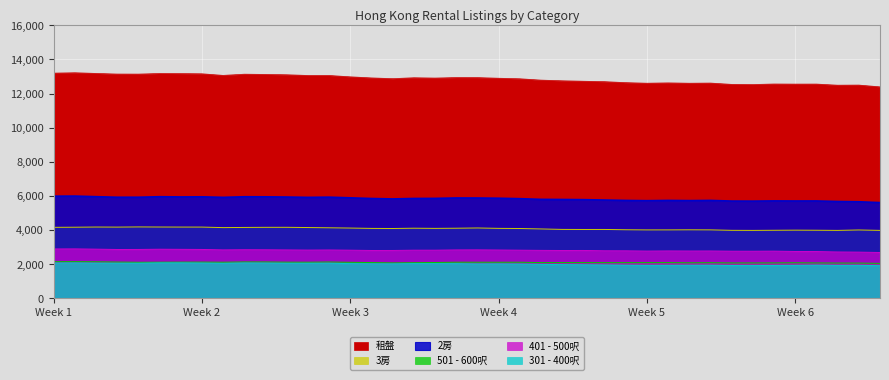

True or false: 301 - 400呎 and 2房 cross at least once.

False